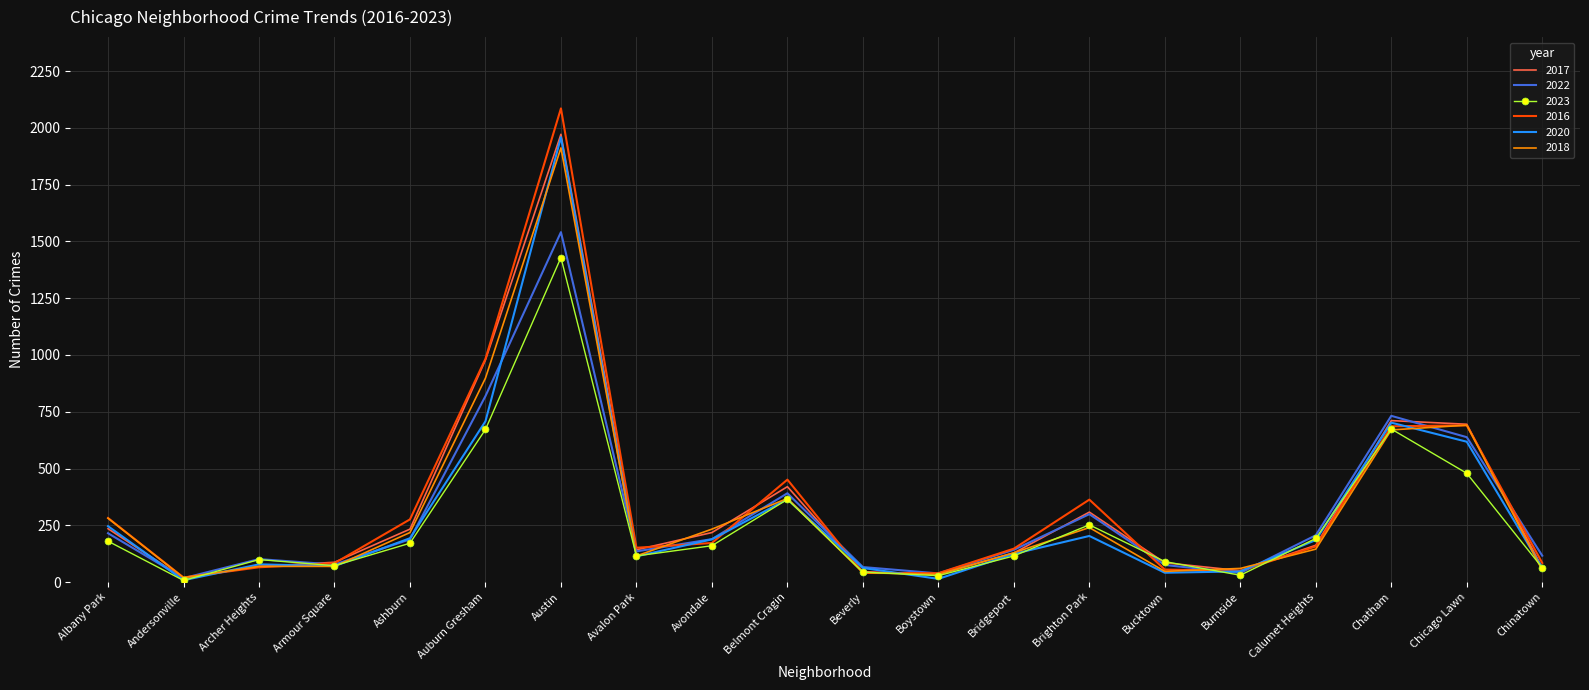

The value of 2016 at Avondale is 172. True or false?

True